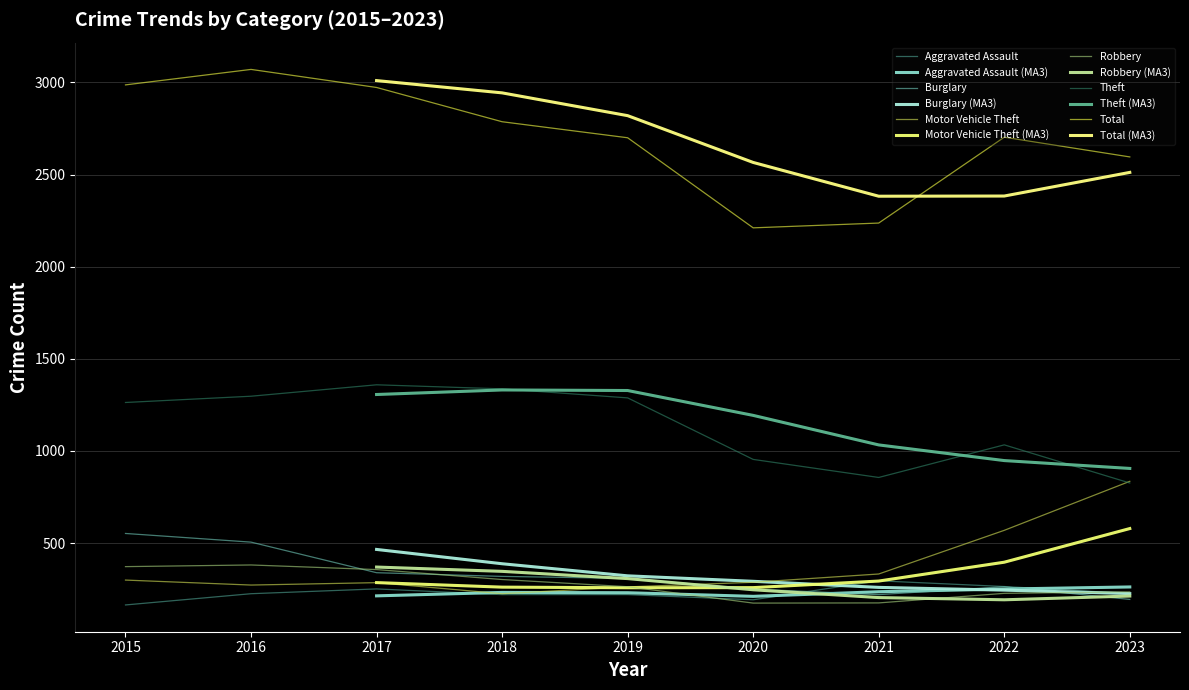

At which label does Motor Vehicle Theft first exceed 287?

2015